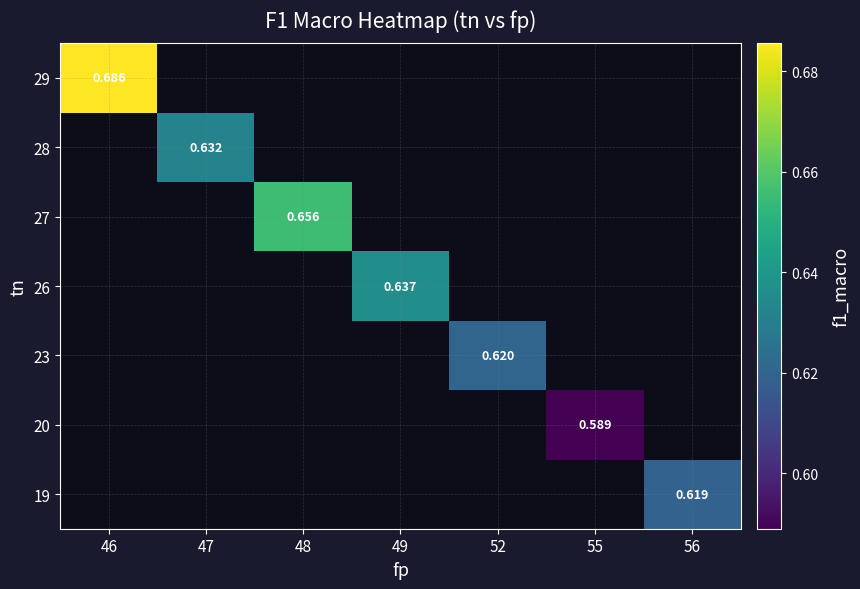

How many data points does each series have?

7